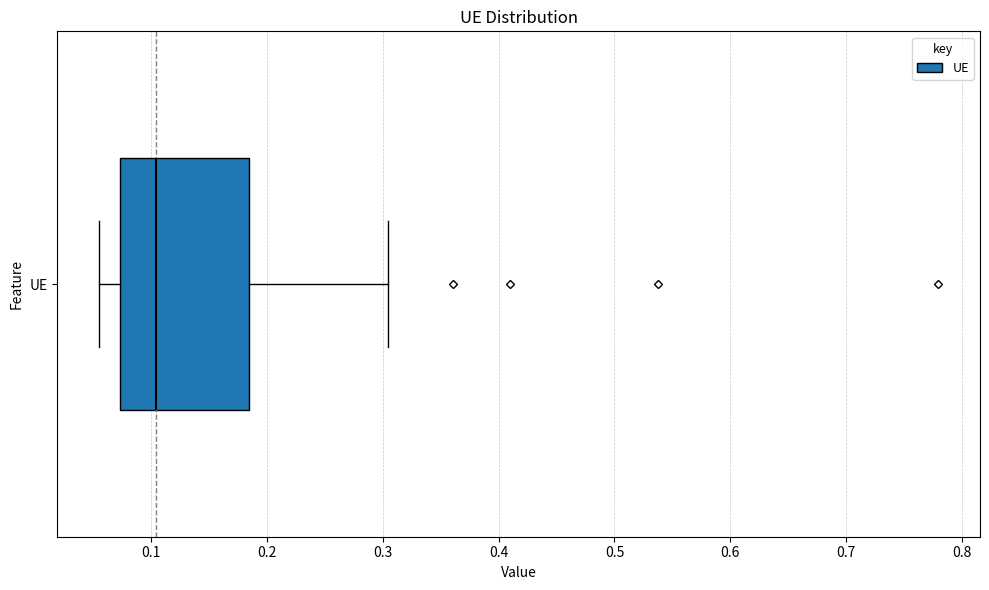

Where is the left edge of the box for UE on the x-axis? The values are not printed on the chart, so give them approximately, as read against the axis.

0.07